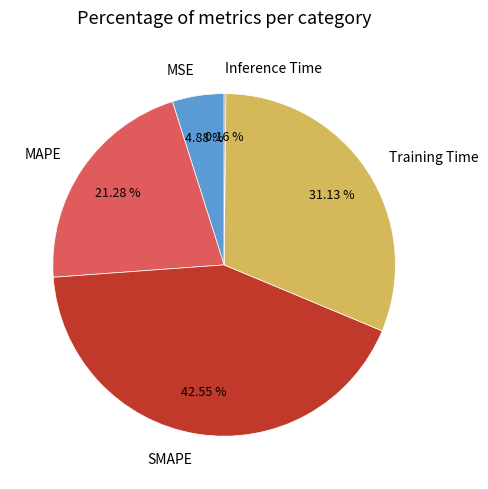

Is SMAPE the majority of the pie?

No